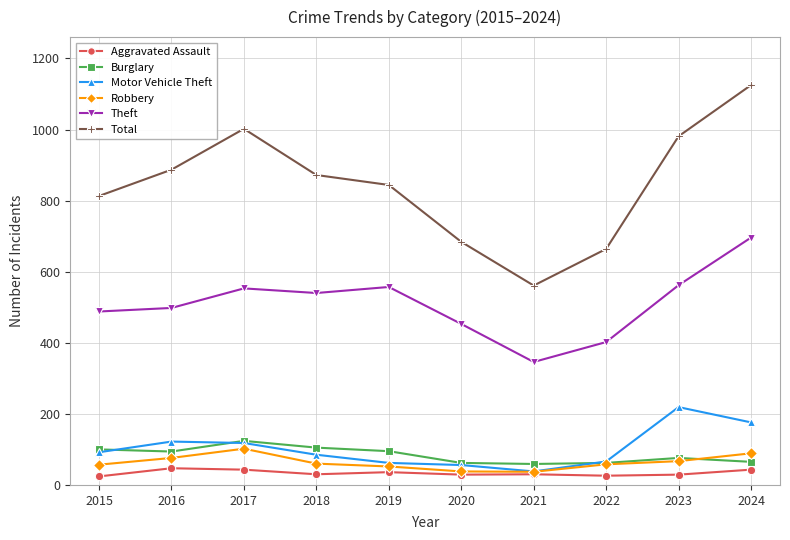

How many lines are shown in the chart?

6